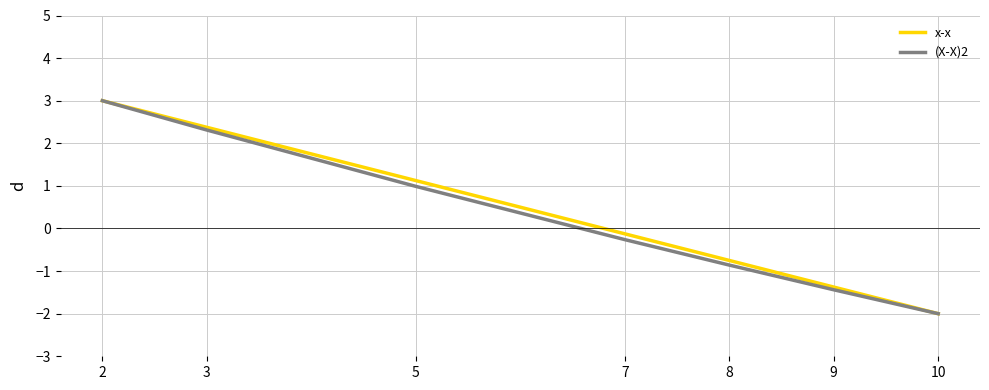

What is the lowest value of the x-x series?

-2.0